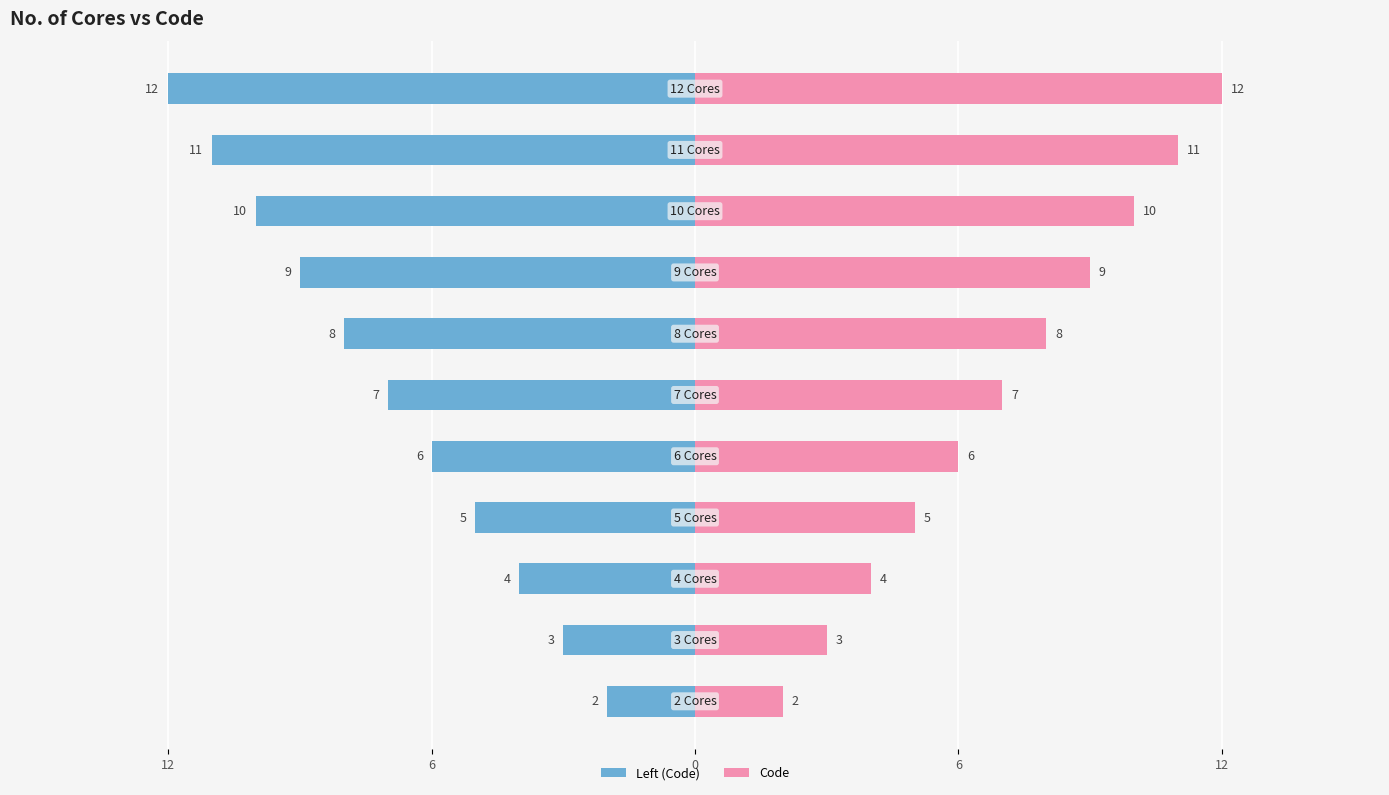

Which series has the largest total across all categories?

Code